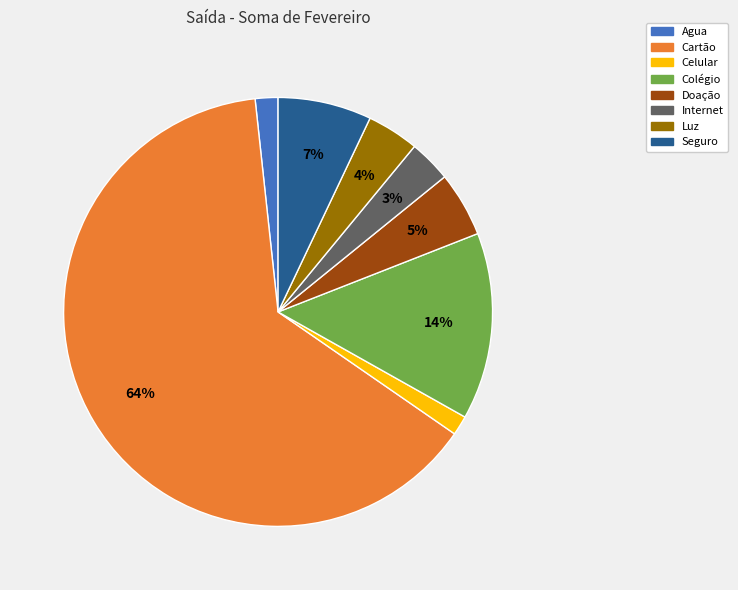

To the nearest percent, what portion does Agua represent?

2%